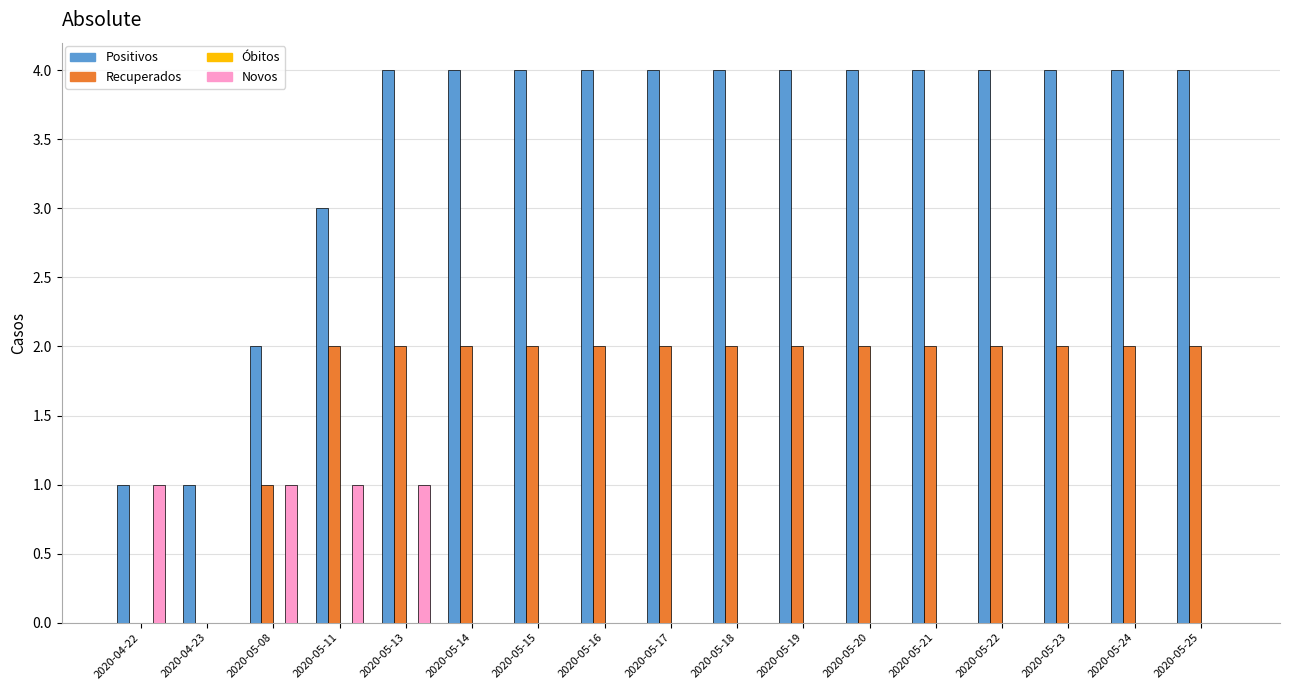

The Positivos series shows 7 at 2020-05-18. True or false?

False